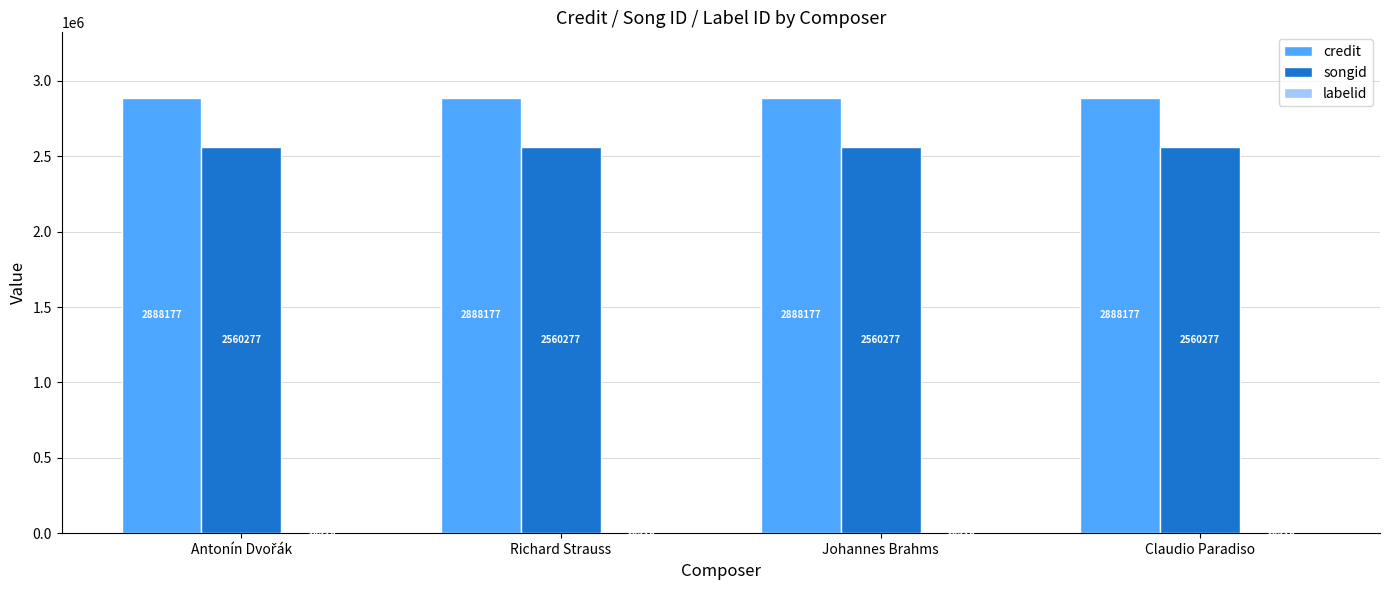

How many categories are shown in the chart?

4